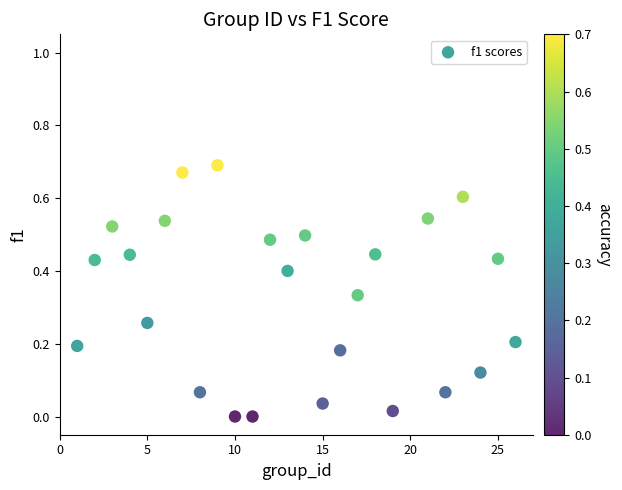

How many data points are displayed?

25